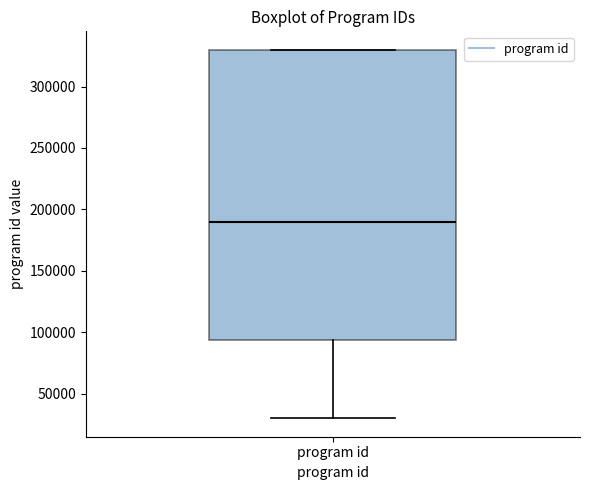

Transcribe this box plot: give where the median line is, the range the box spans, and where the two whiskers end, as read against the y-axis. The values are not printed on the chart, so give them approximately, as read against the axis.

median 190000, box 95000 to 330000, whiskers 30000 to 330000